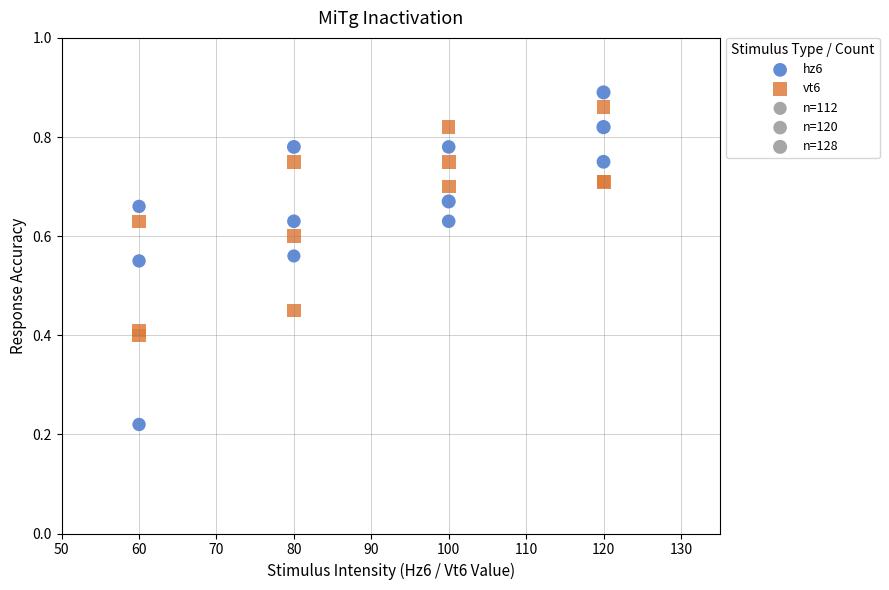

Which series contains the lowest Y value?

hz6